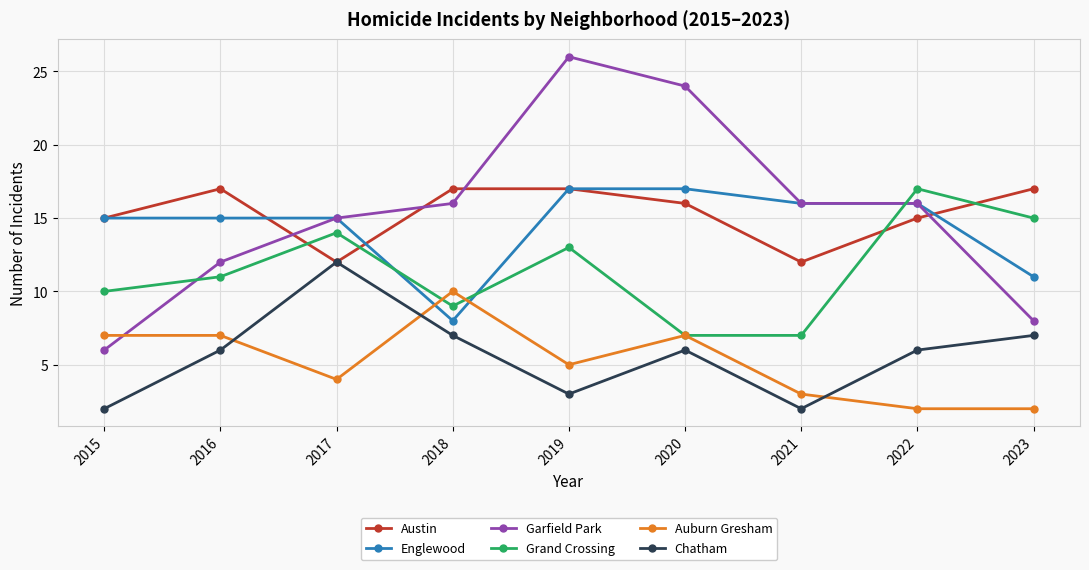

The Grand Crossing series shows 7 at 2019. True or false?

False